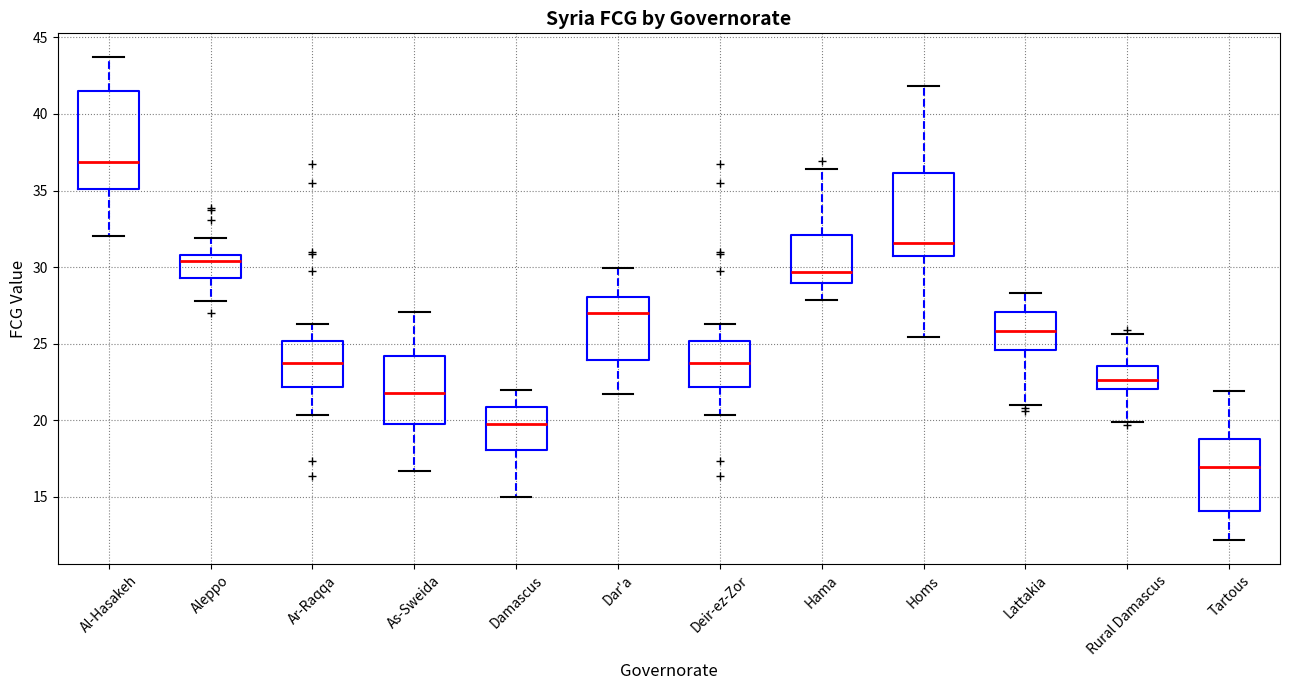

Where does the upper whisker of the box for As-Sweida end on the y-axis? The values are not printed on the chart, so give them approximately, as read against the axis.

27.0